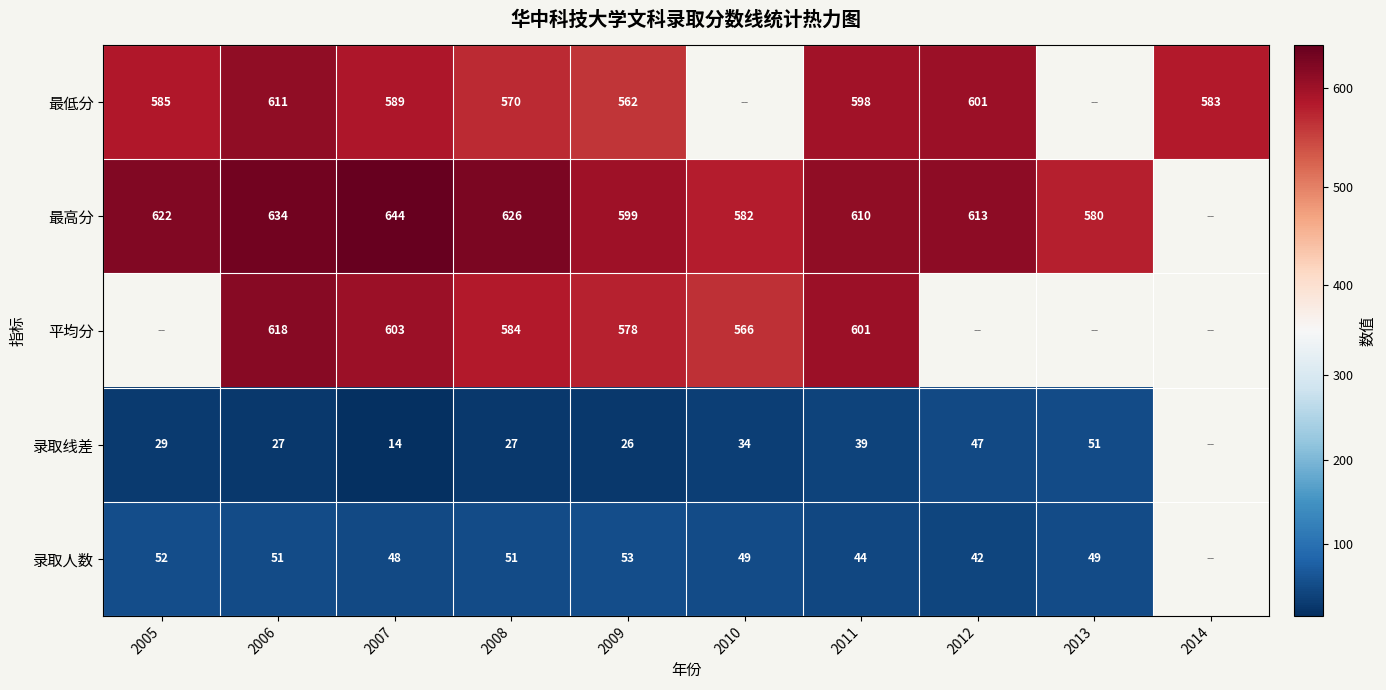

At 2008, list the series in order from smallest to largest.

录取线差, 录取人数, 最低分, 平均分, 最高分